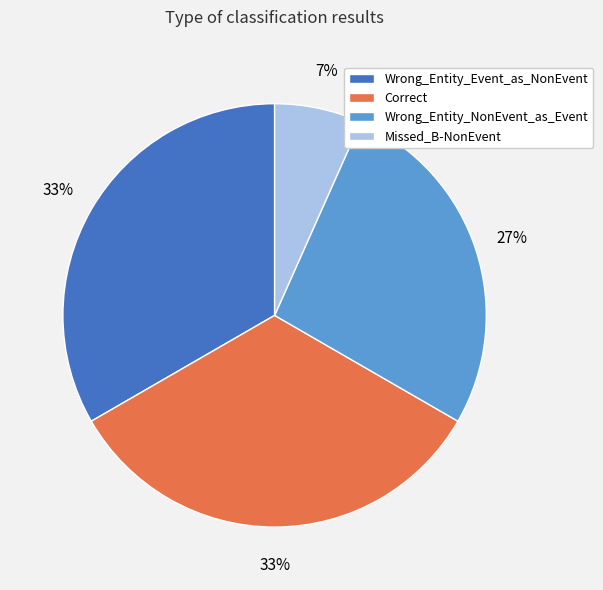

To the nearest percent, what percentage of the pie is Wrong_Entity_NonEvent_as_Event?

27%